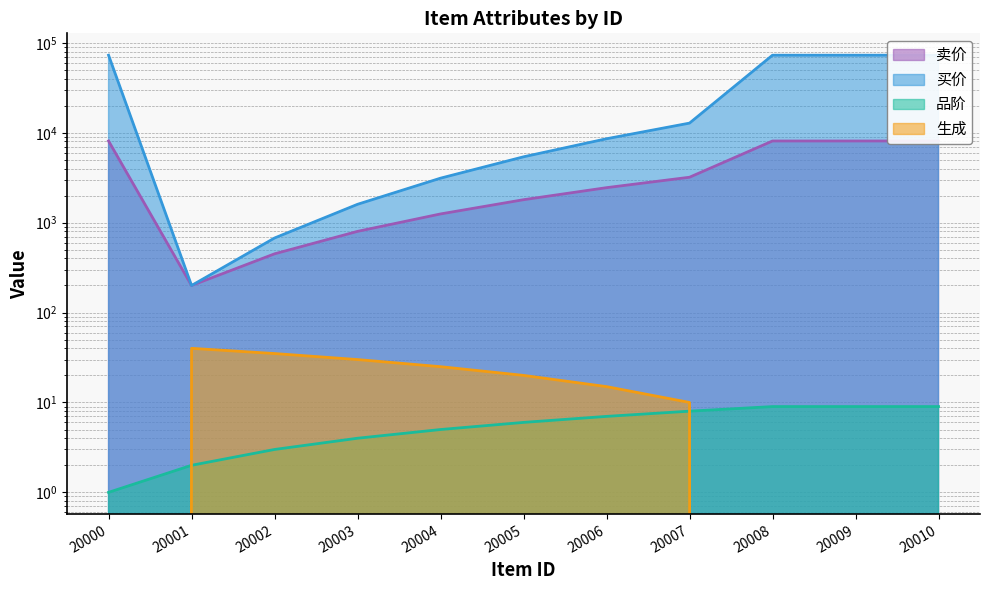

What is the sum of all 买价 values?

323975